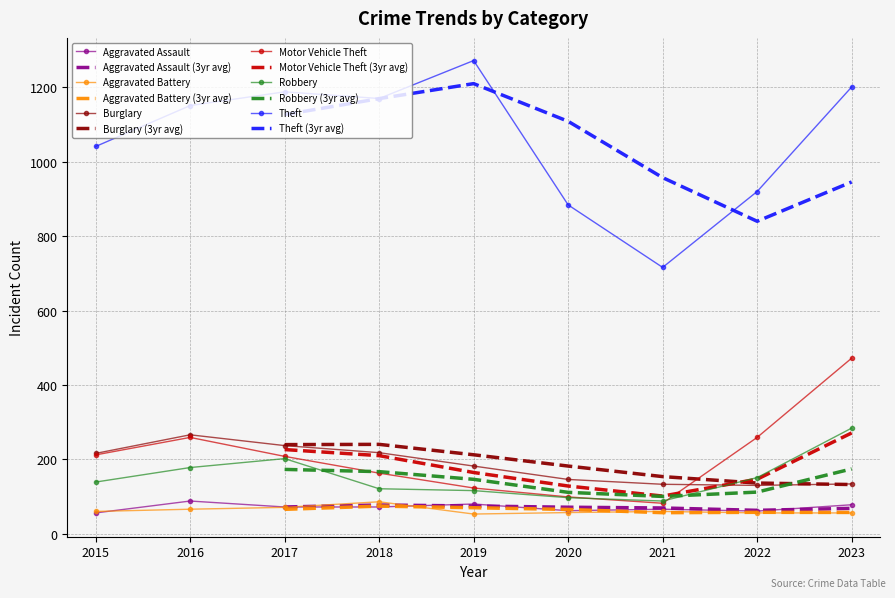

Is the value of Robbery at 2015 greater than the value of Theft at 2021?

No